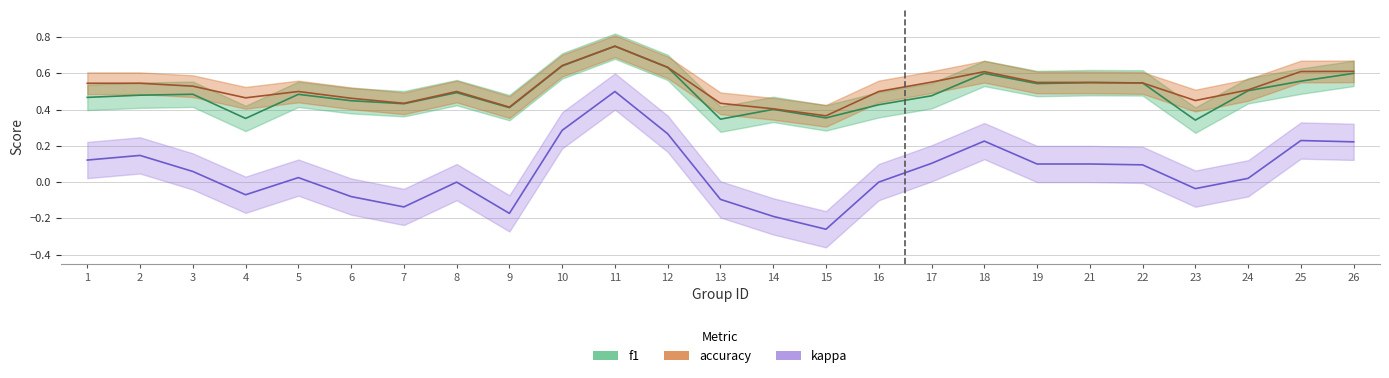

Does the chart display data point markers on the line(s)?

No